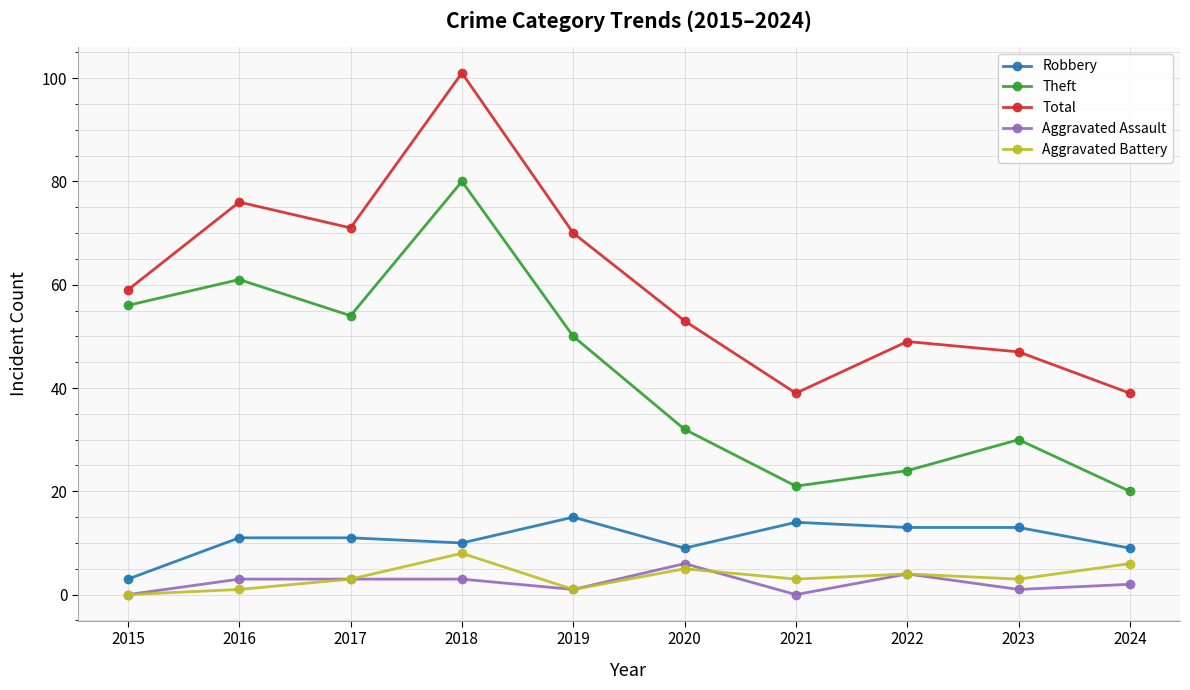

Does the chart display data point markers on the line(s)?

Yes